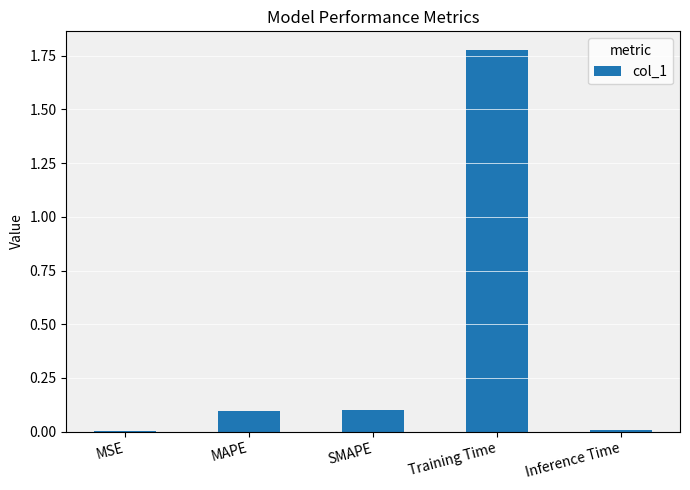

What is the sum of the values at Training Time and SMAPE?

1.9